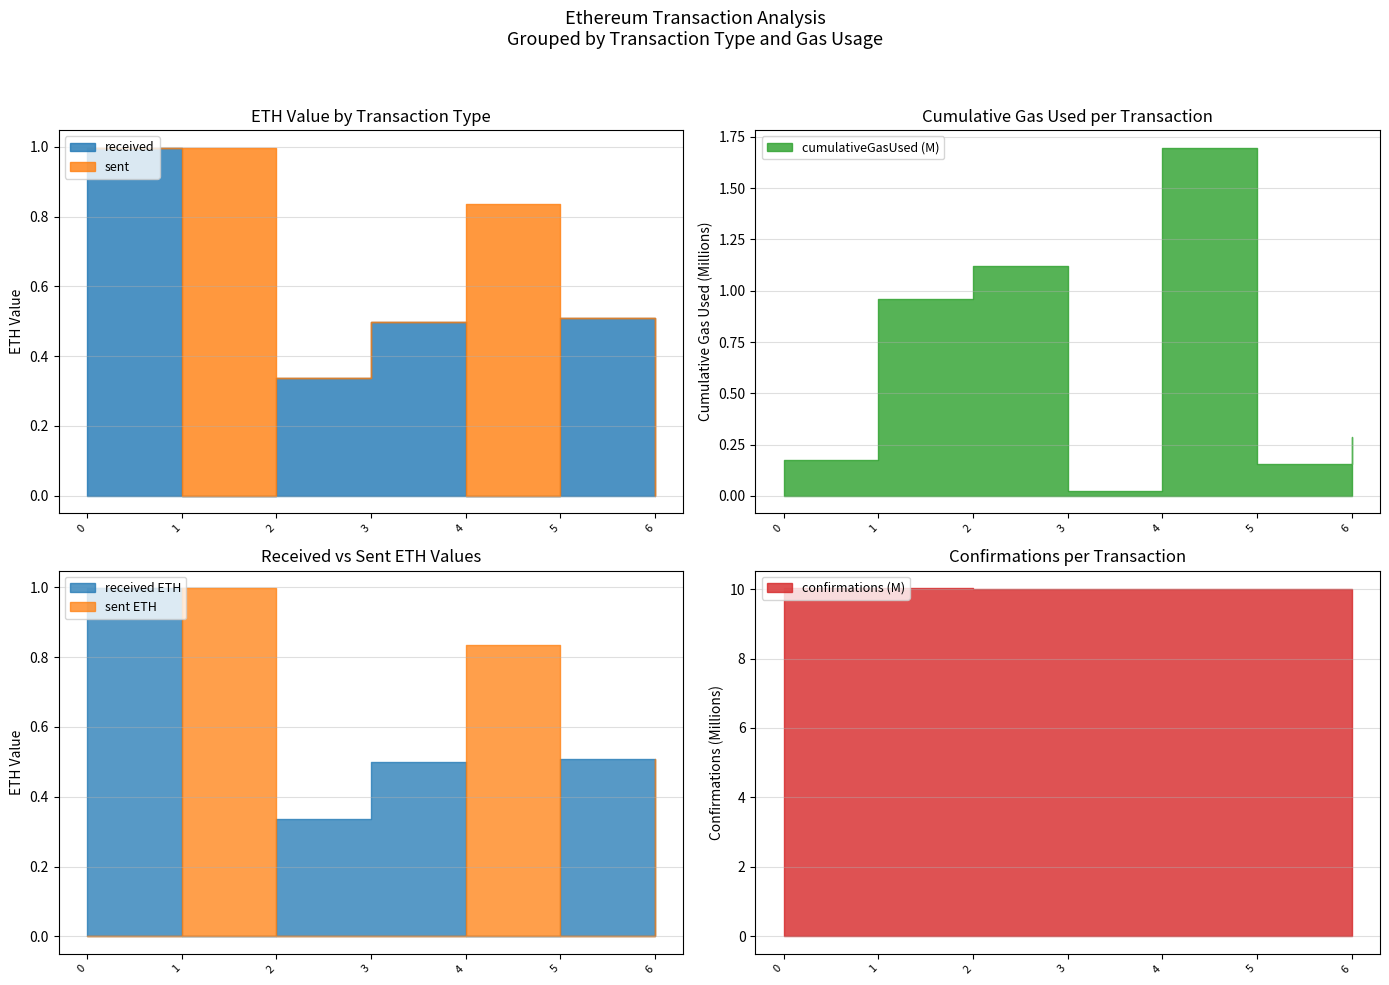

The value of sent at 0 is 0.0. True or false?

True